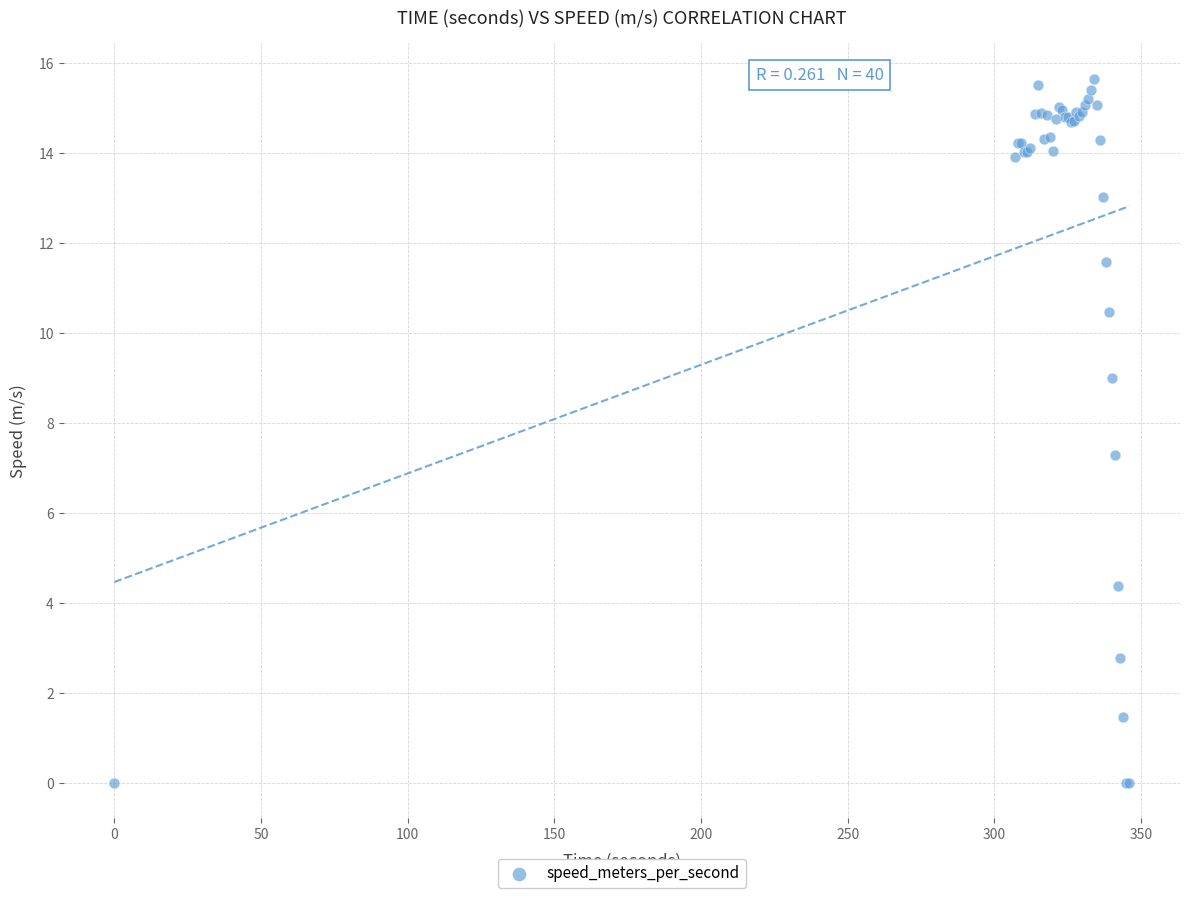

What Y value in the scatter plot is closest to 7?

7.3